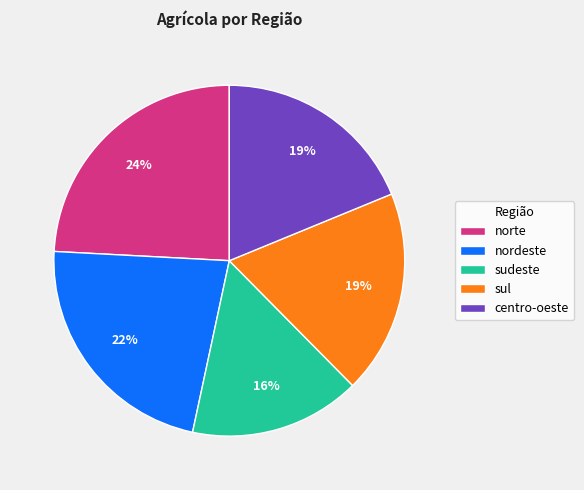

Which slice is the largest?

norte